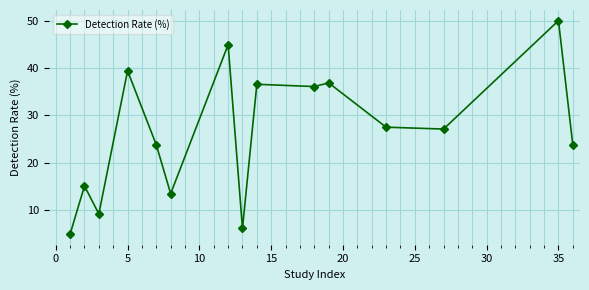

What is the maximum value shown in the chart?

50.1